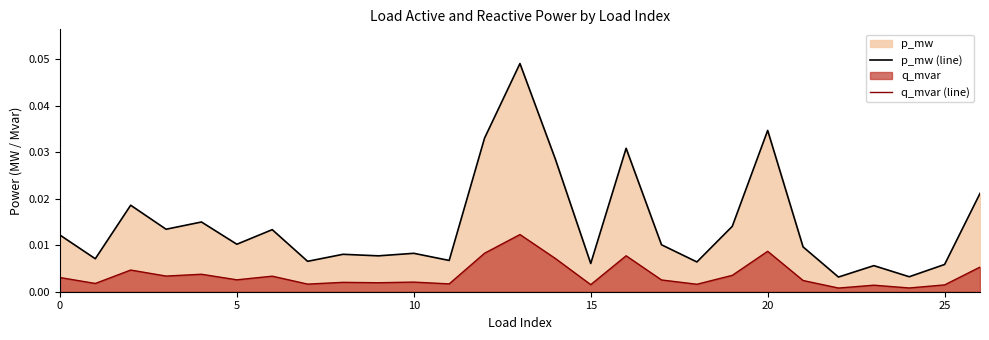

In q_mvar (line), how many points are lower than both neighbors (excluding endpoints)?

10